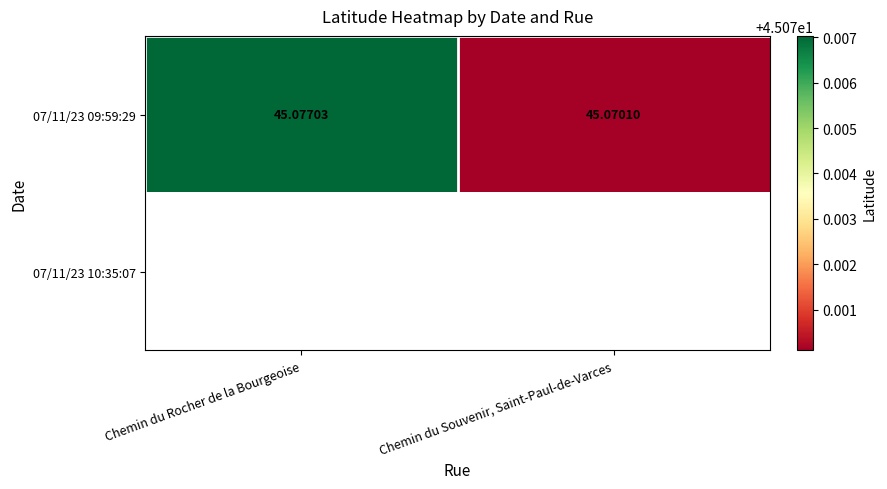

What is the minimum value for 07/11/23 09:59:29?

45.1